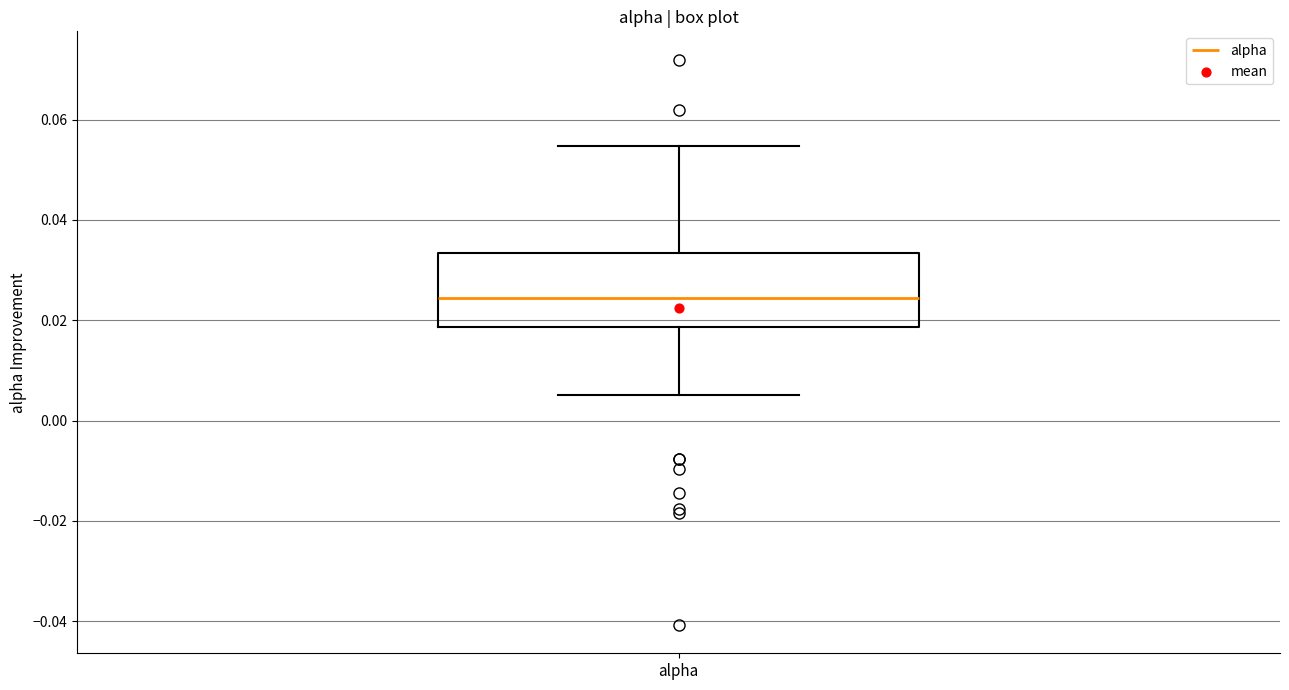

Transcribe this box plot: give where the median line is, the range the box spans, and where the two whiskers end, as read against the y-axis. The values are not printed on the chart, so give them approximately, as read against the axis.

median 0.024, box 0.018 to 0.034, whiskers 0.006 to 0.054